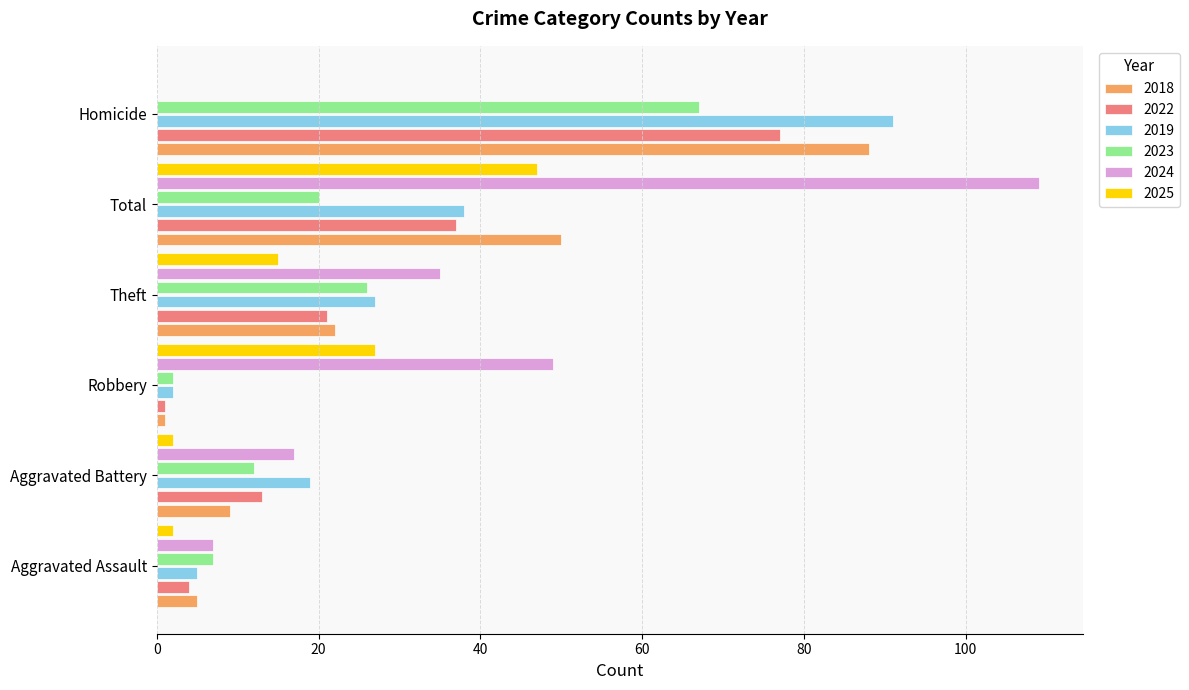

At which label is 2024 closest to 54?

Robbery